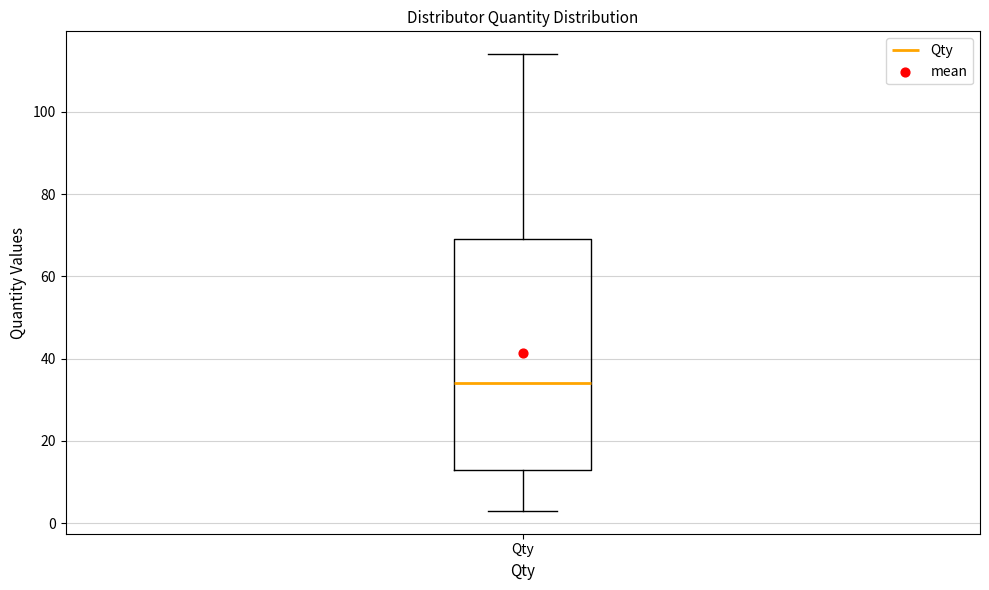

Transcribe this box plot: give where the median line is, the range the box spans, and where the two whiskers end, as read against the y-axis. The values are not printed on the chart, so give them approximately, as read against the axis.

median 34, box 14 to 70, whiskers 4 to 114